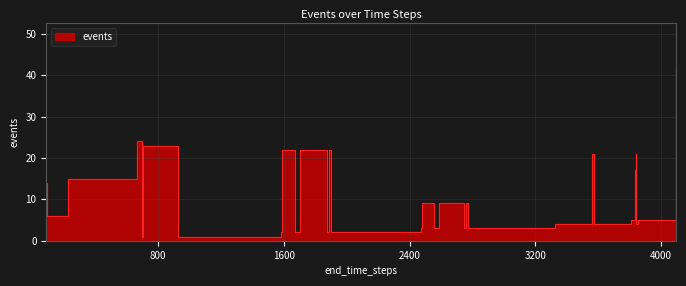

How many lines are shown in the chart?

1